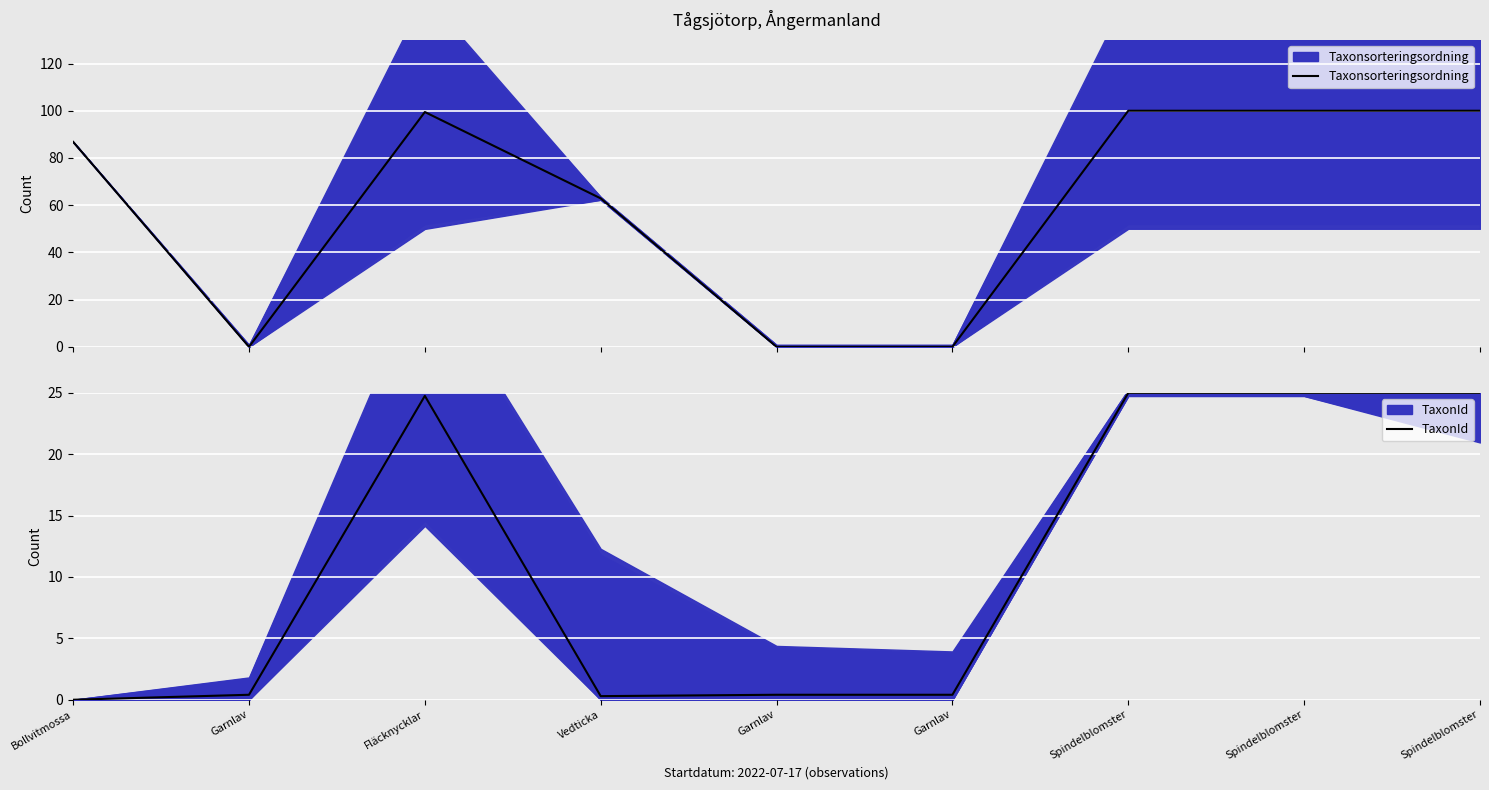

At which label does Taxonsorteringsordning reach its peak?

Spindelblomster